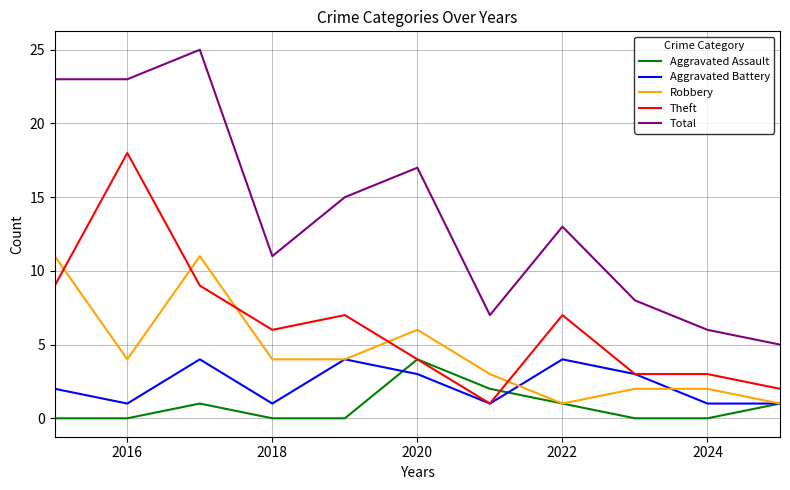

Which series has the largest total across all categories?

Total